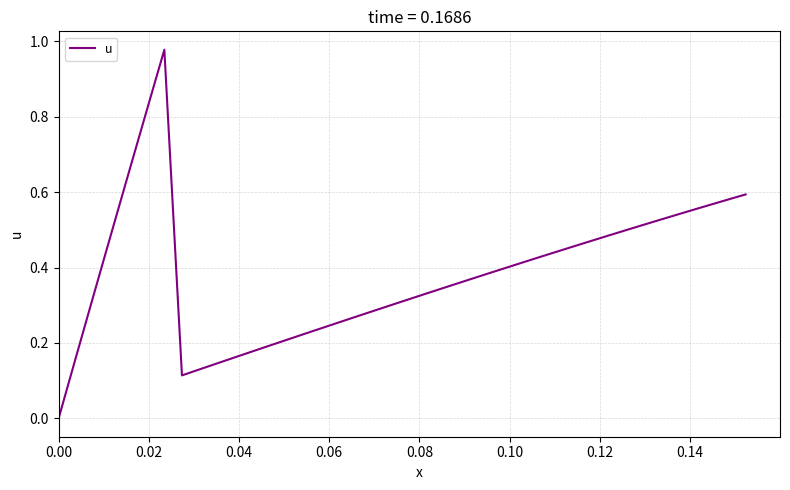

True or false: there are more than 2 points higher than both neighbors.

False